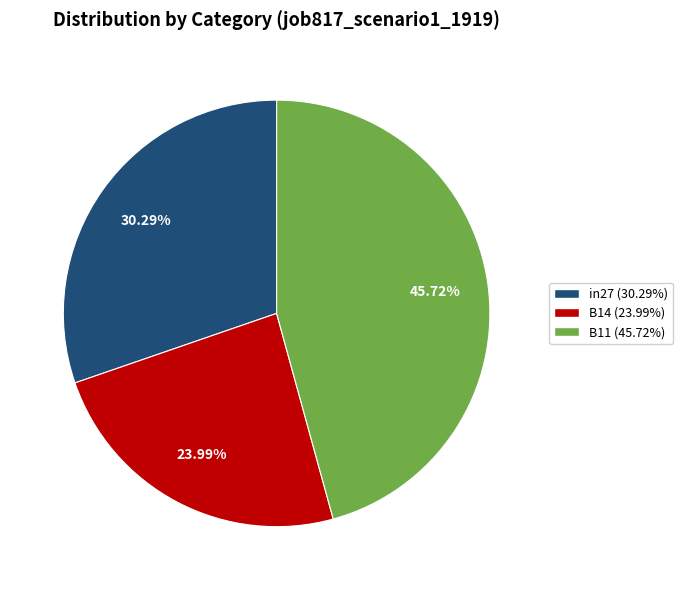

To the nearest percent, what is the difference between the largest and smallest slice percentages?

22%